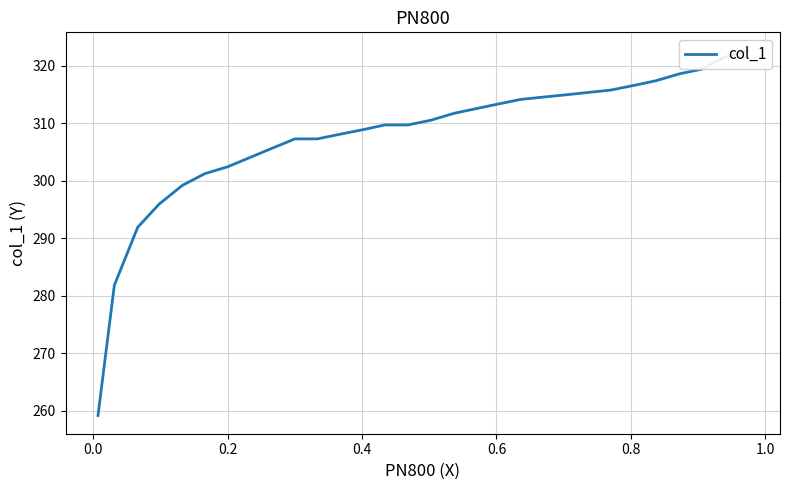

What is the minimum value shown in the chart?

259.2